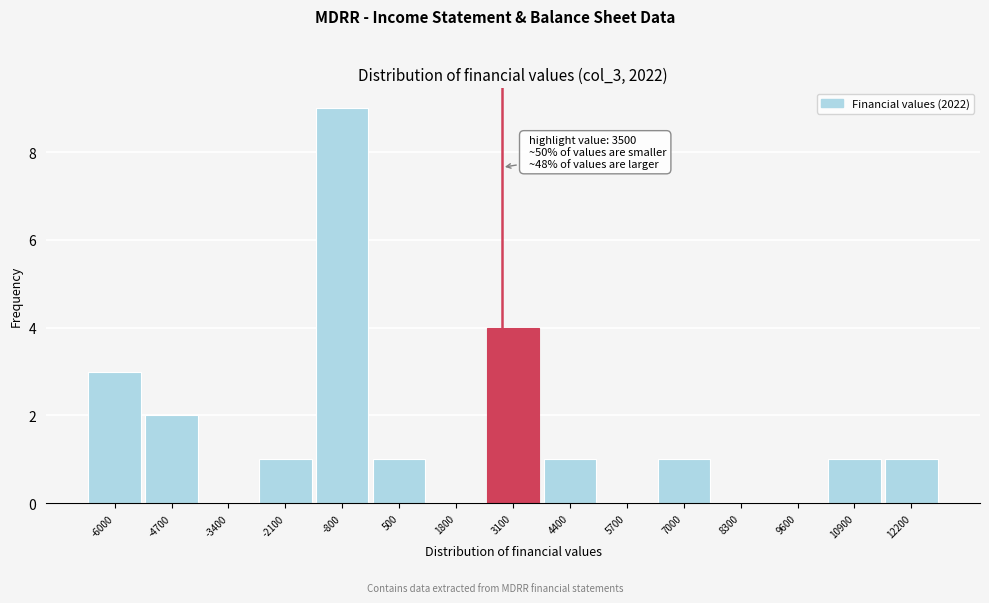

Reading right to left, extract all data points from this chart.

12200=1	10900=1	9600=0	8300=0	7000=1	5700=0	4400=1	3100=4	1800=0	500=1	-800=9	-2100=1	-3400=0	-4700=2	-6000=3